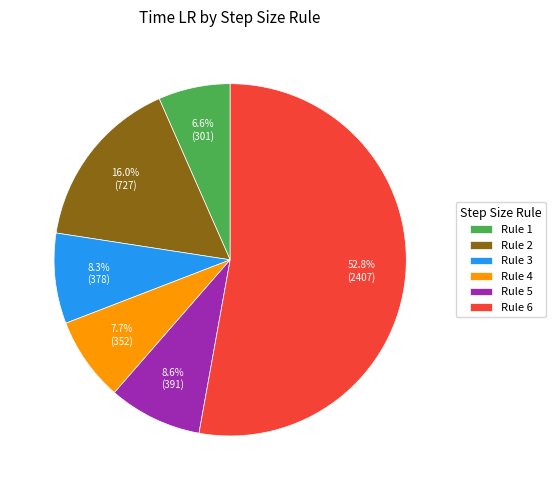

How many segments does this pie chart have?

6